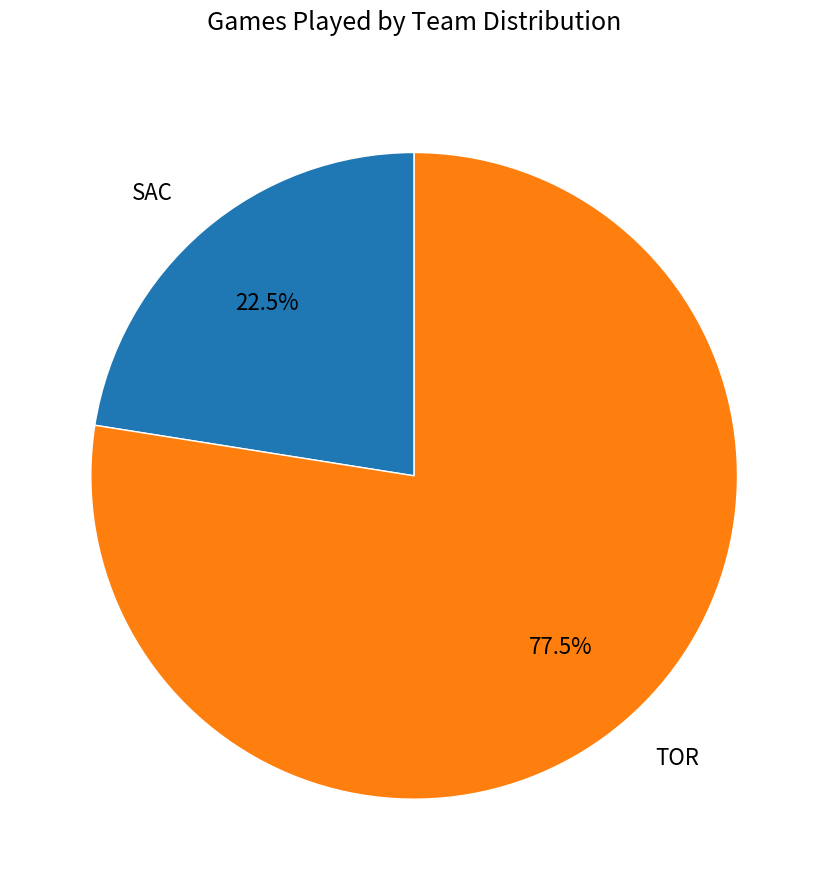

What is the largest slice in the pie chart?

TOR